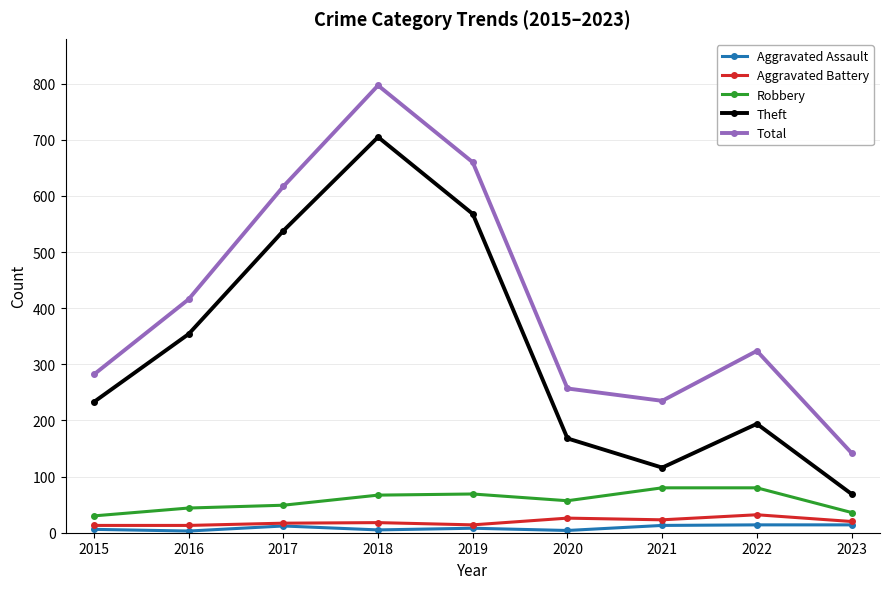

How many series are shown in this chart?

5